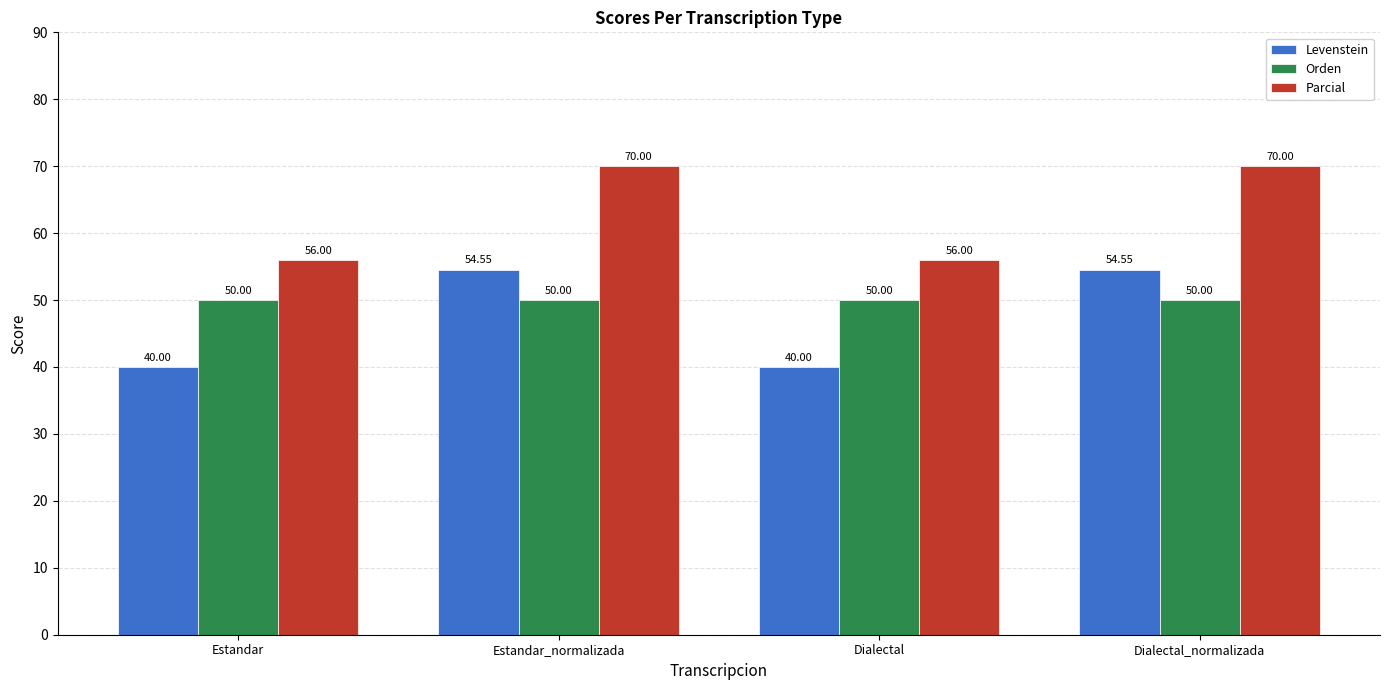

How many series are shown in this chart?

3